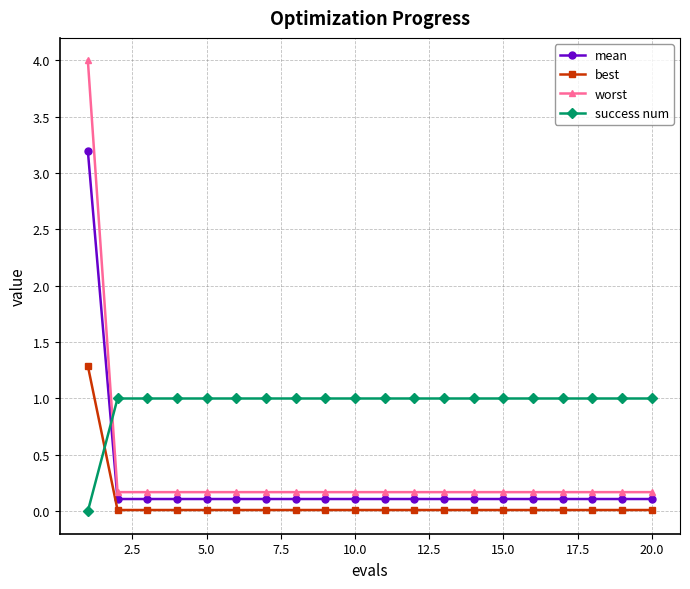

List the series in order of their peak value, lowest first.

success num, best, mean, worst